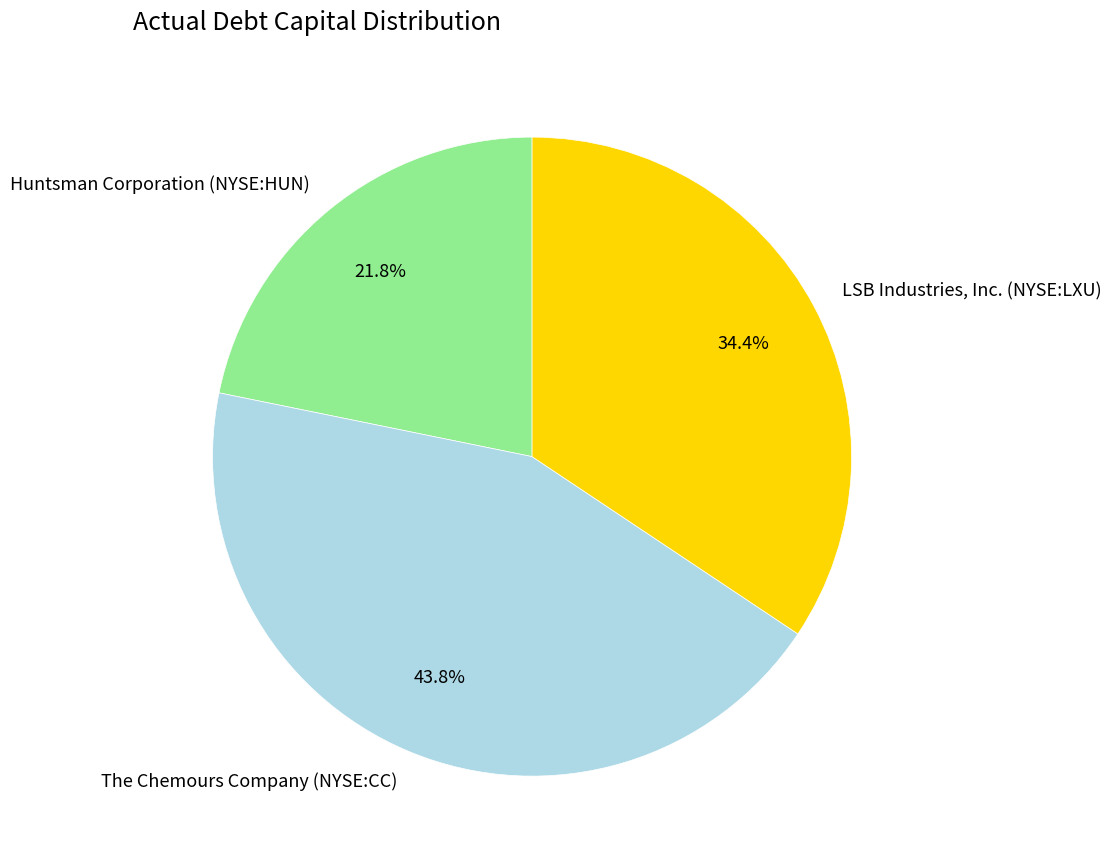

Rank the categories by value from highest to lowest.

The Chemours Company (NYSE:CC), LSB Industries, Inc. (NYSE:LXU), Huntsman Corporation (NYSE:HUN)